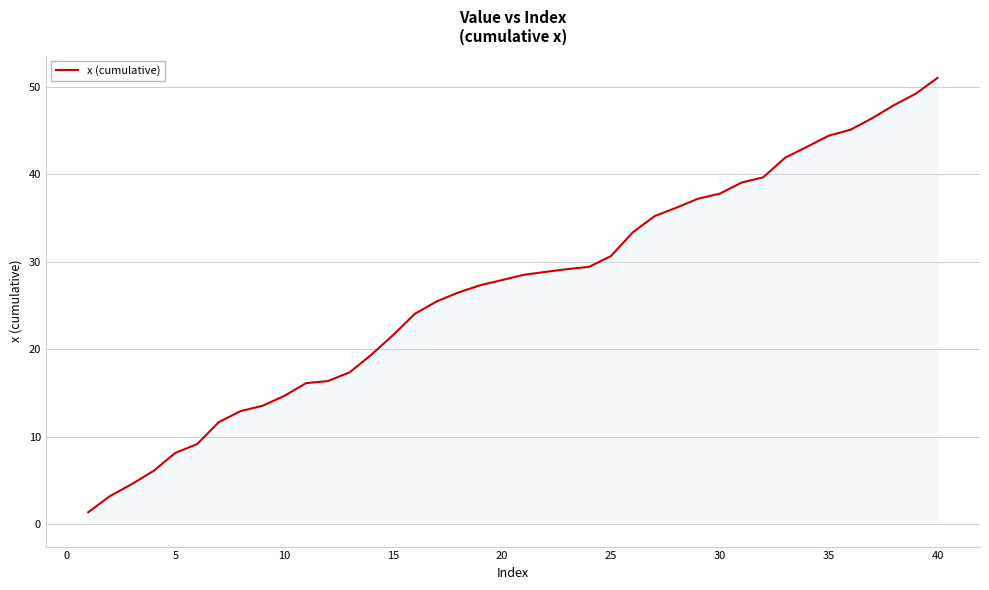

What is the maximum value shown in the chart?

51.0